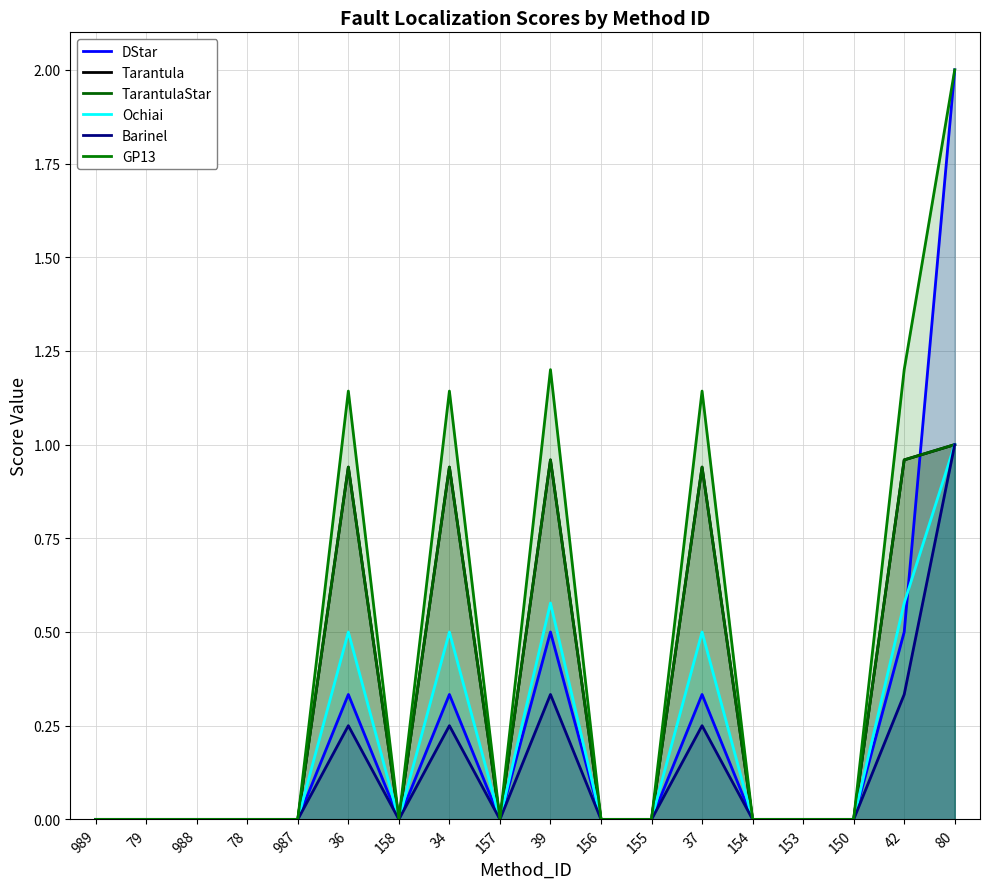

Reading left to right, list all the values displayed in this chart.

DStar: 989=0.0	79=0.0	988=0.0	78=0.0	987=0.0	36=0.3	158=0.0	34=0.3	157=0.0	39=0.5	156=0.0	155=0.0	37=0.3	154=0.0	153=0.0	150=0.0	42=0.5	80=2.0
Tarantula: 989=0.0	79=0.0	988=0.0	78=0.0	987=0.0	36=0.9	158=0.0	34=0.9	157=0.0	39=1.0	156=0.0	155=0.0	37=0.9	154=0.0	153=0.0	150=0.0	42=1.0	80=1.0
TarantulaStar: 989=0.0	79=0.0	988=0.0	78=0.0	987=0.0	36=0.9	158=0.0	34=0.9	157=0.0	39=1.0	156=0.0	155=0.0	37=0.9	154=0.0	153=0.0	150=0.0	42=1.0	80=1.0
Ochiai: 989=0.0	79=0.0	988=0.0	78=0.0	987=0.0	36=0.5	158=0.0	34=0.5	157=0.0	39=0.6	156=0.0	155=0.0	37=0.5	154=0.0	153=0.0	150=0.0	42=0.6	80=1.0
Barinel: 989=0.0	79=0.0	988=0.0	78=0.0	987=0.0	36=0.2	158=0.0	34=0.2	157=0.0	39=0.3	156=0.0	155=0.0	37=0.2	154=0.0	153=0.0	150=0.0	42=0.3	80=1.0
GP13: 989=0.0	79=0.0	988=0.0	78=0.0	987=0.0	36=1.1	158=0.0	34=1.1	157=0.0	39=1.2	156=0.0	155=0.0	37=1.1	154=0.0	153=0.0	150=0.0	42=1.2	80=2.0